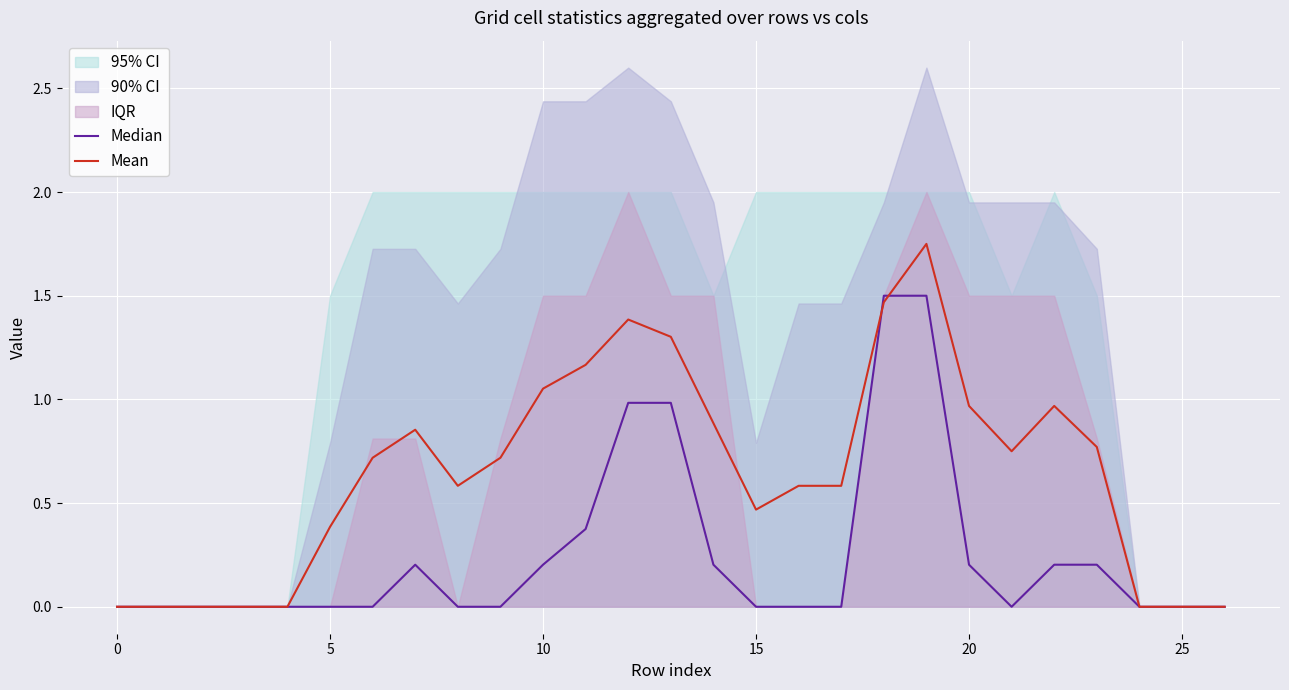

Between which two adjacent categories do Median and Mean first intersect?

17 and 18